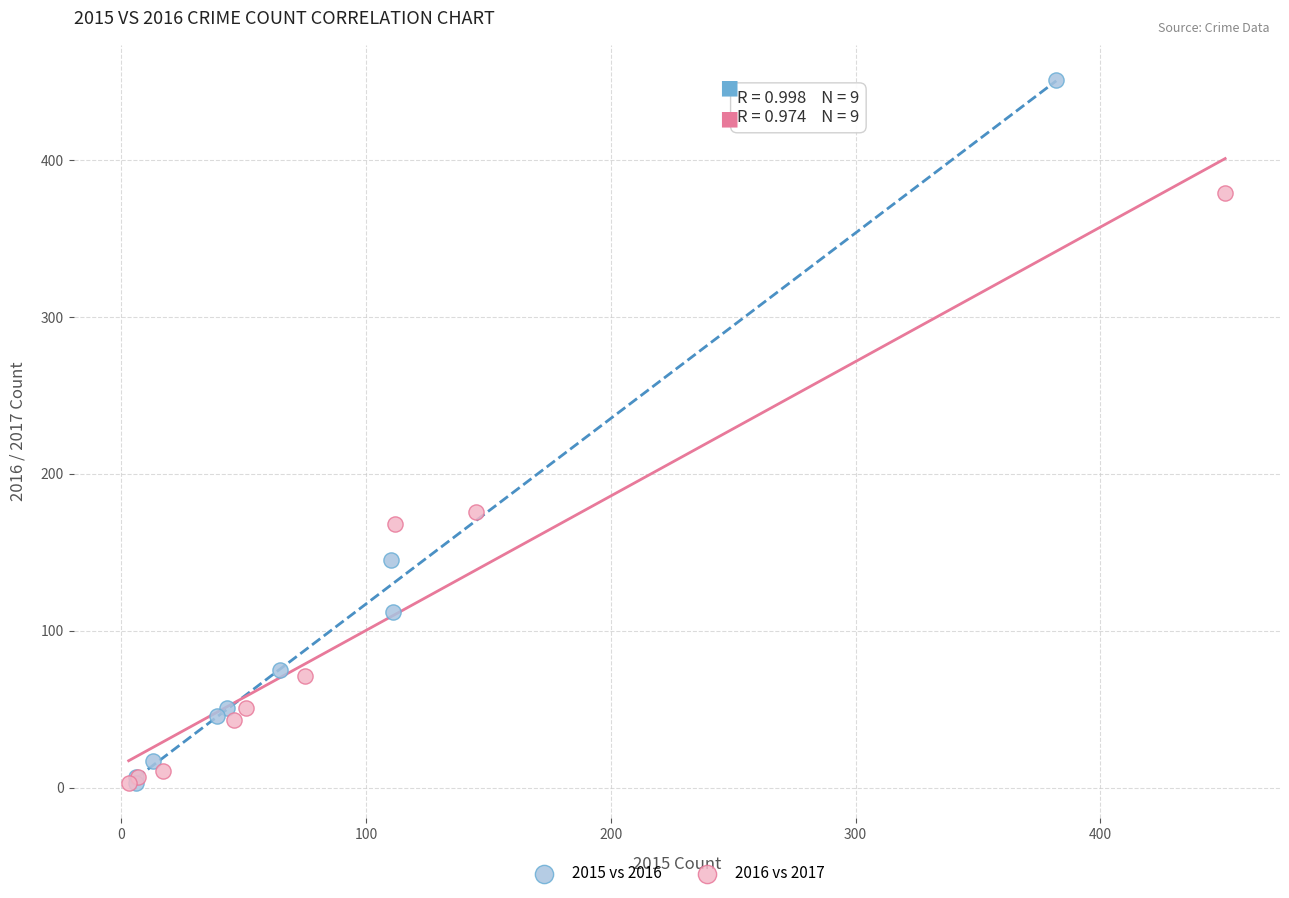

Which series has the widest spread of Y values?

2015 vs 2016